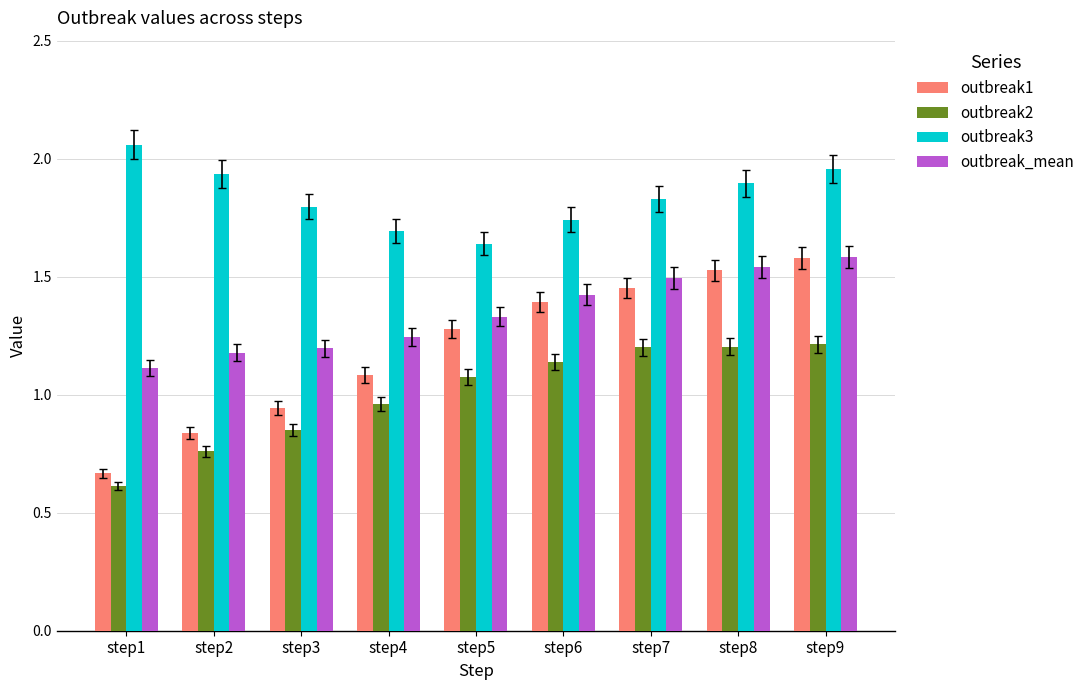

How many distinct data groups are displayed?

4